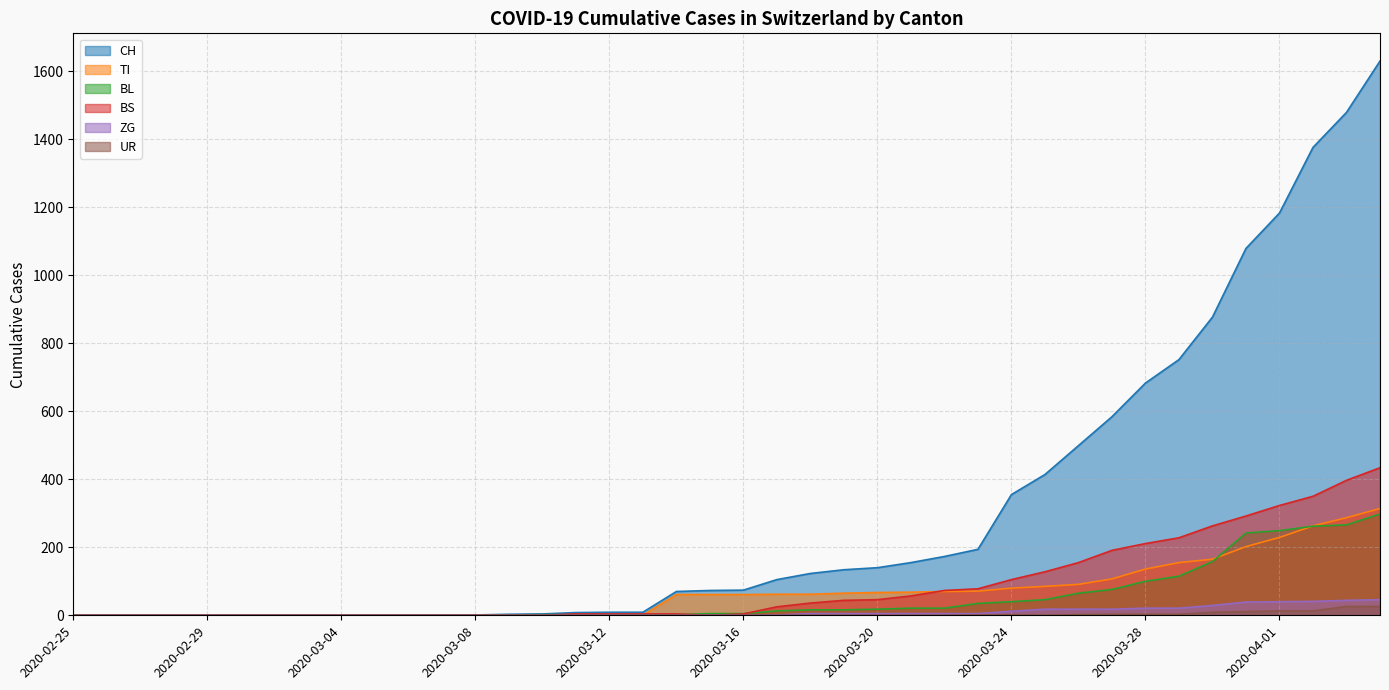

Is the value of TI at 2020-03-13 greater than the value of UR at 2020-03-14?

No